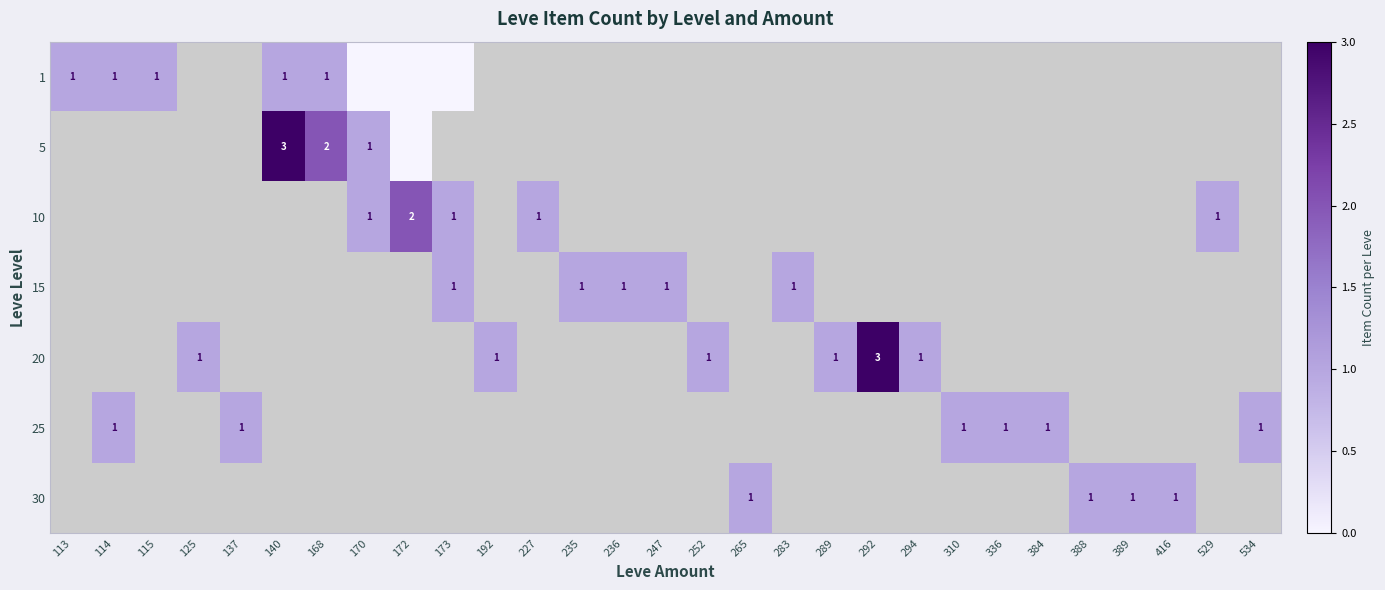

Which has a higher value, 294 or 173?

173